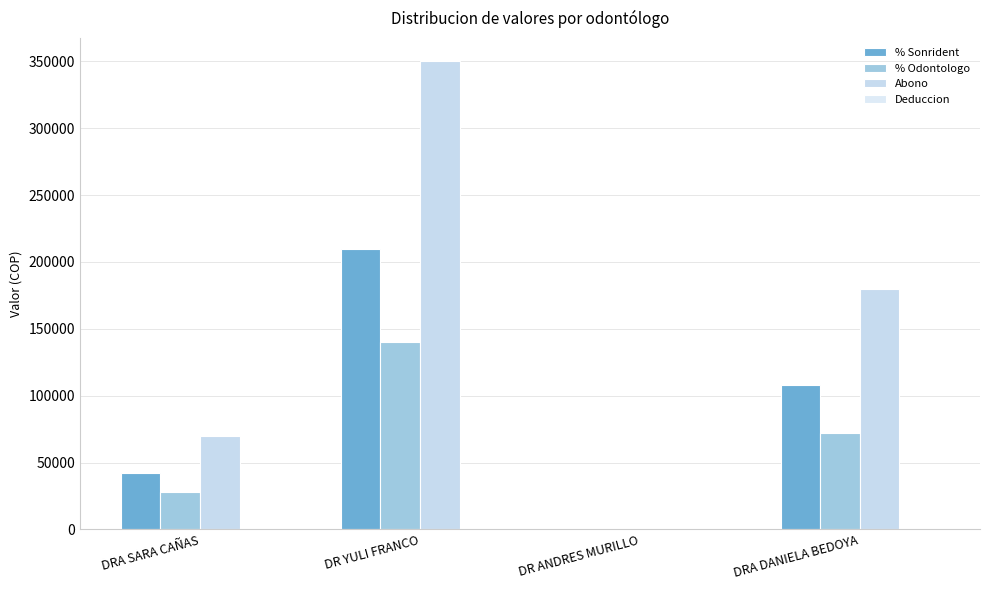

Are the bars grouped side by side (vs. stacked)?

Yes